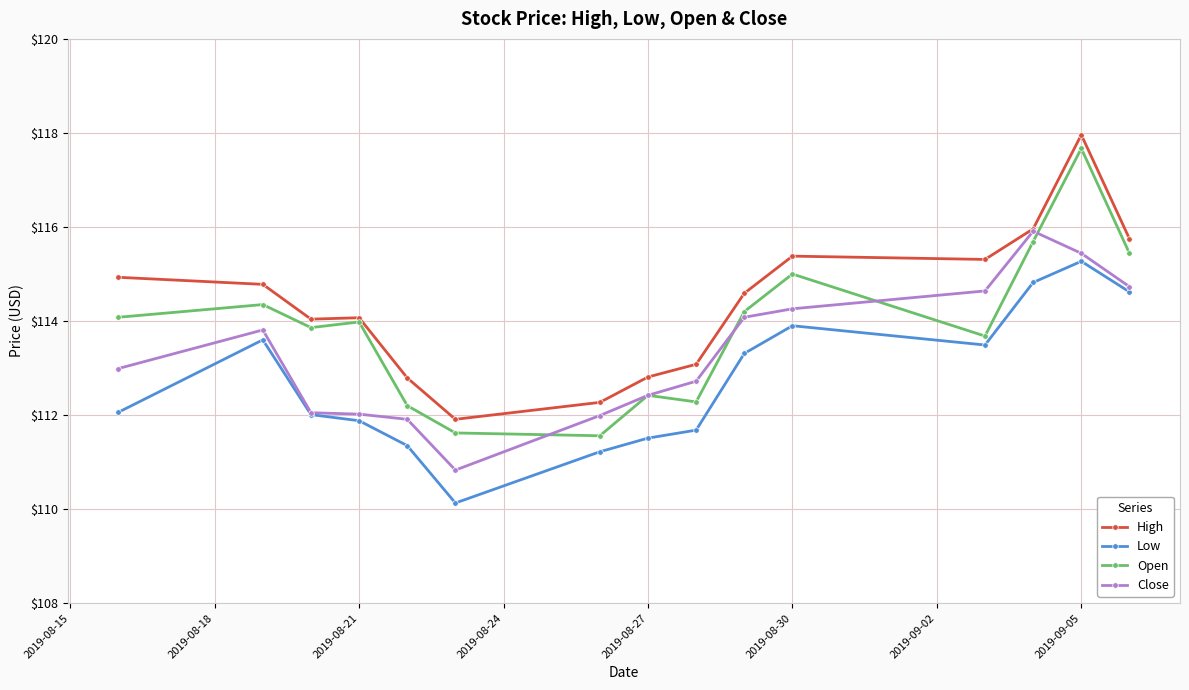

True or false: High and Low intersect in this chart.

False